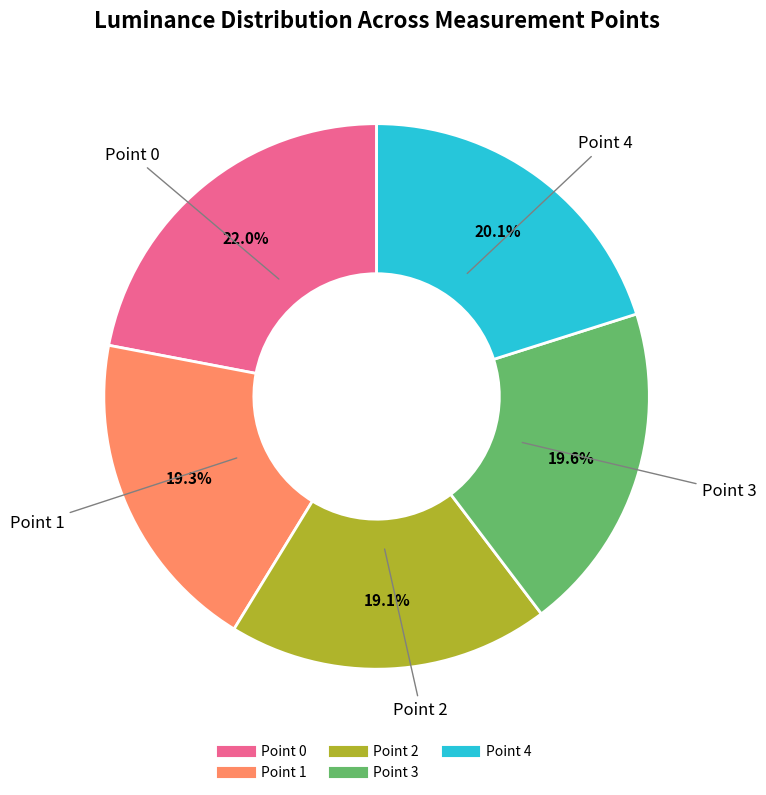

To the nearest percent, what is the difference between the Point 4 and Point 2 slice percentages?

1%